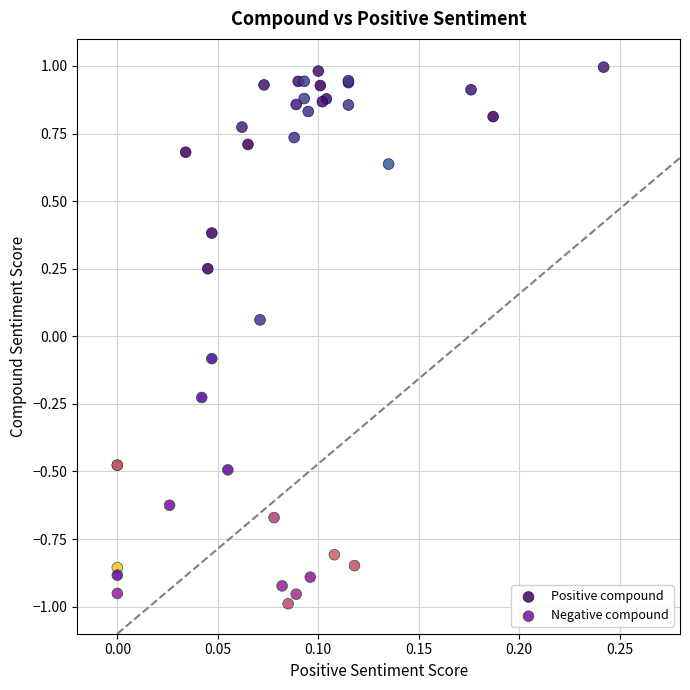

What are all the series names shown in the legend?

Positive compound, Negative compound